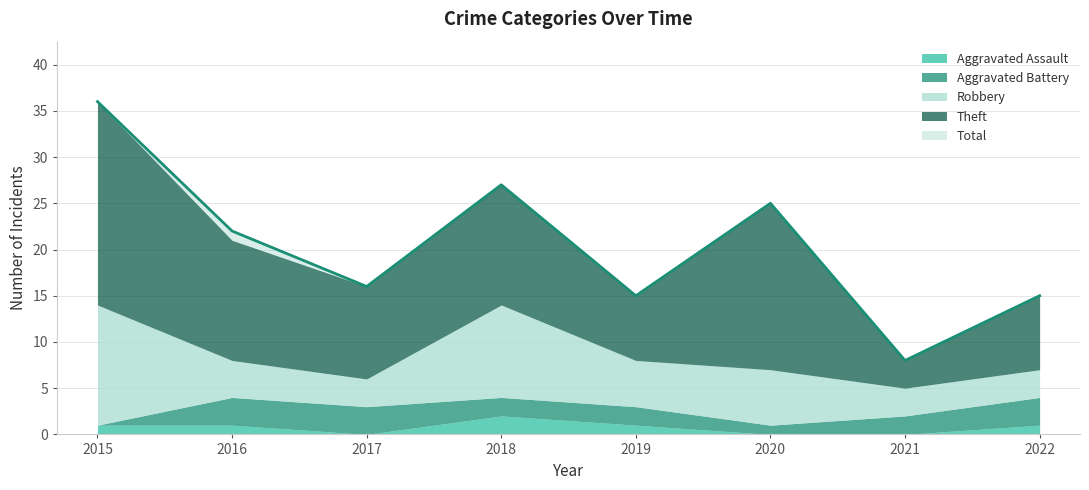

Reading left to right, transcribe all the data shown in this chart.

Aggravated Assault: 1	1	0	2	1	0	0	1
Aggravated Battery: 0	3	3	2	2	1	2	3
Robbery: 13	4	3	10	5	6	3	3
Theft: 22	13	10	13	7	18	3	8
Total: 36	22	16	27	15	25	8	15